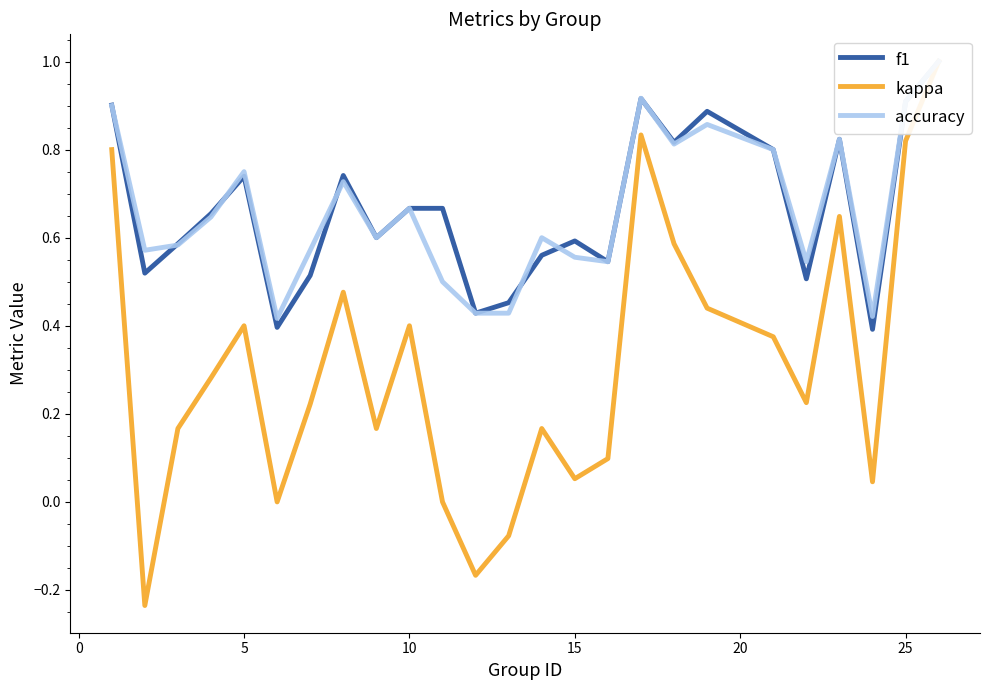

Count the number of categories in the chart.

25